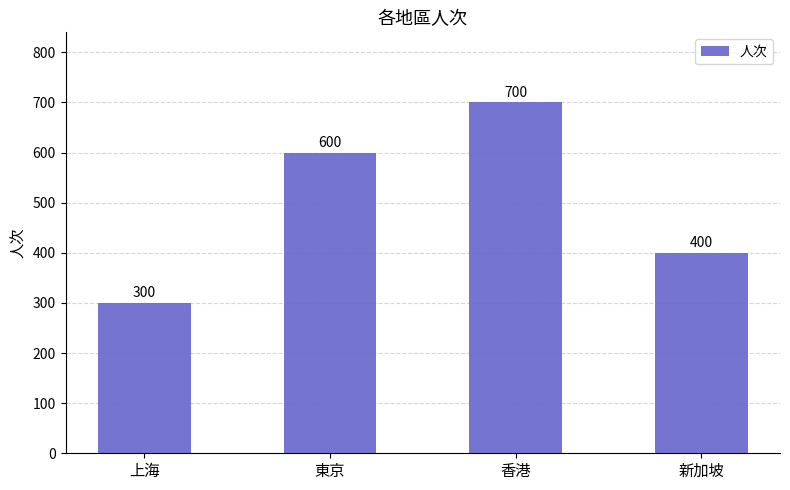

What is the difference between the values at 上海 and 東京?

300